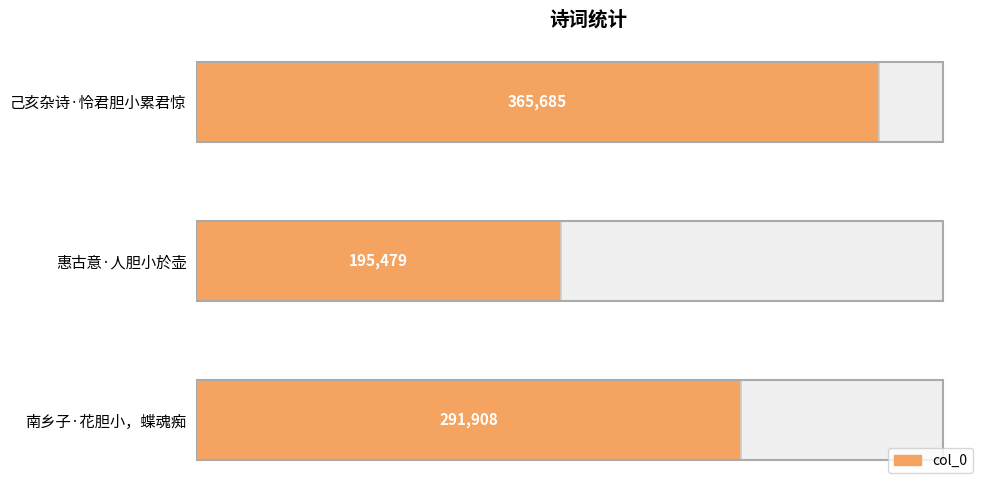

What is the label of the 3rd bar from the right?

南乡子·花胆小，蝶魂痴